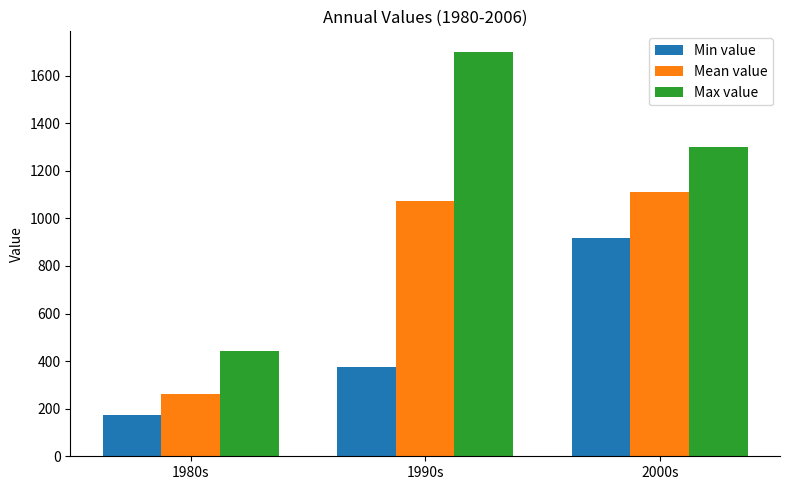

Reading left to right, list all the values displayed in this chart.

Min value: 172.0	374.0	917.0
Mean value: 261.7	1072.8	1112.9
Max value: 442.0	1701.0	1301.0